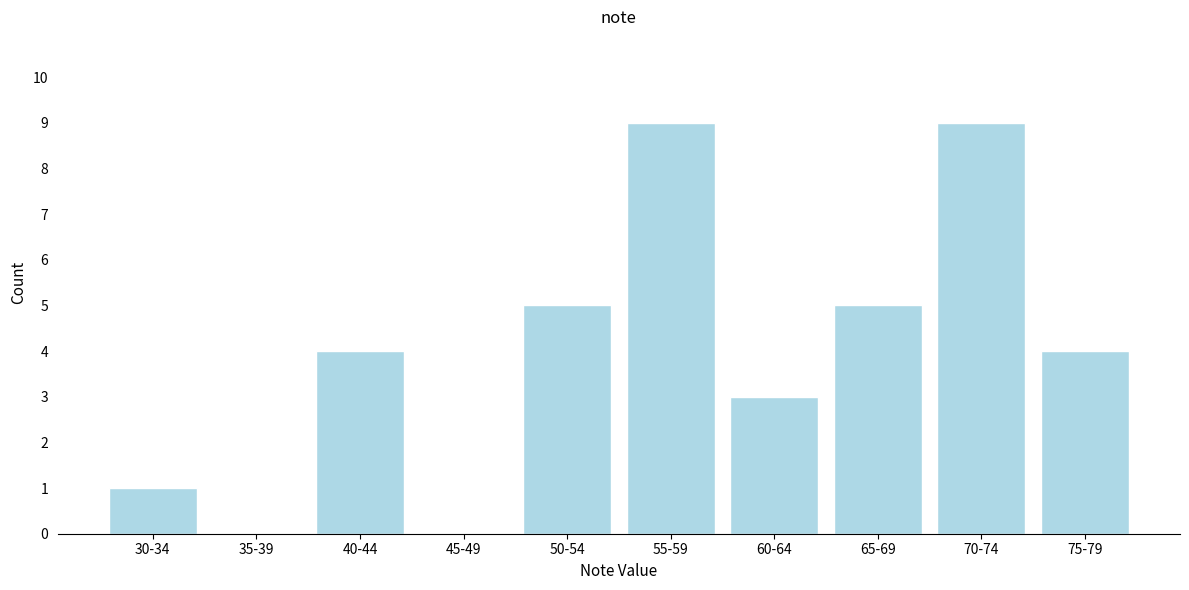

Reading right to left, extract all data points from this chart.

75-79=4	70-74=9	65-69=5	60-64=3	55-59=9	50-54=5	45-49=0	40-44=4	35-39=0	30-34=1